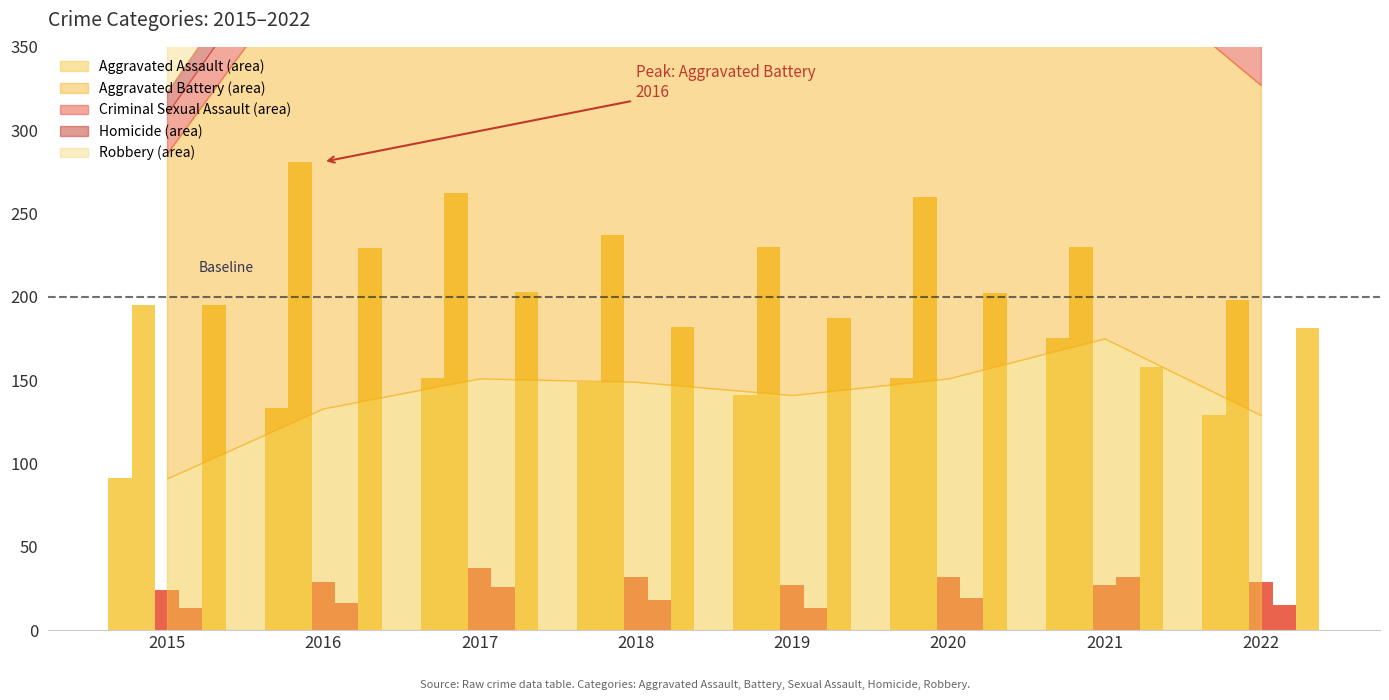

Is it true that Homicide equals 12 at 2021?

False